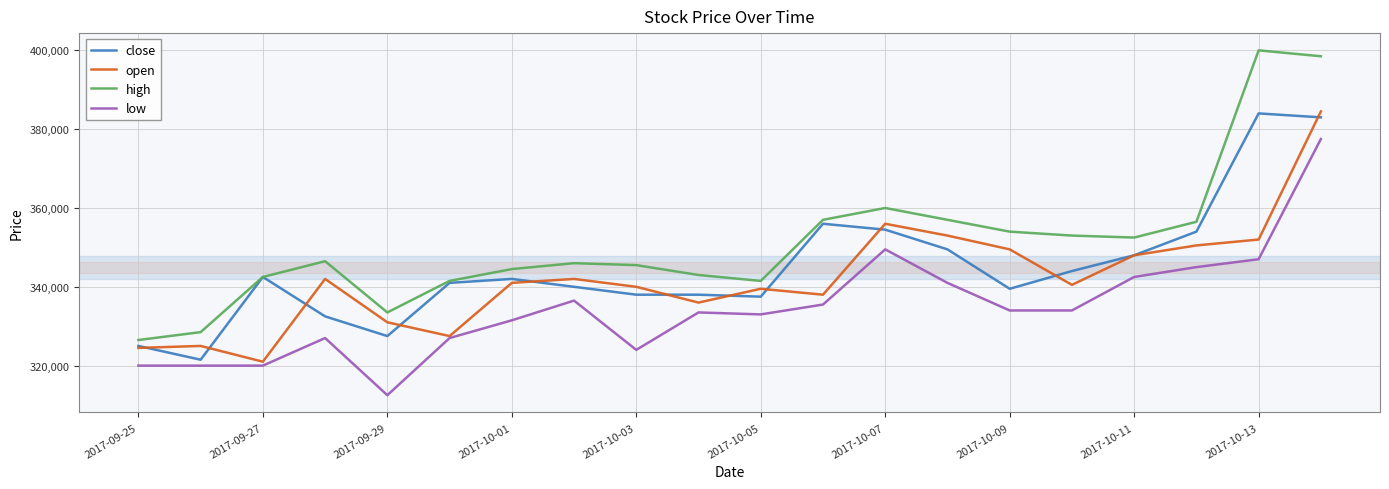

Rank the series by their average value, from lowest to highest.

low, open, close, high